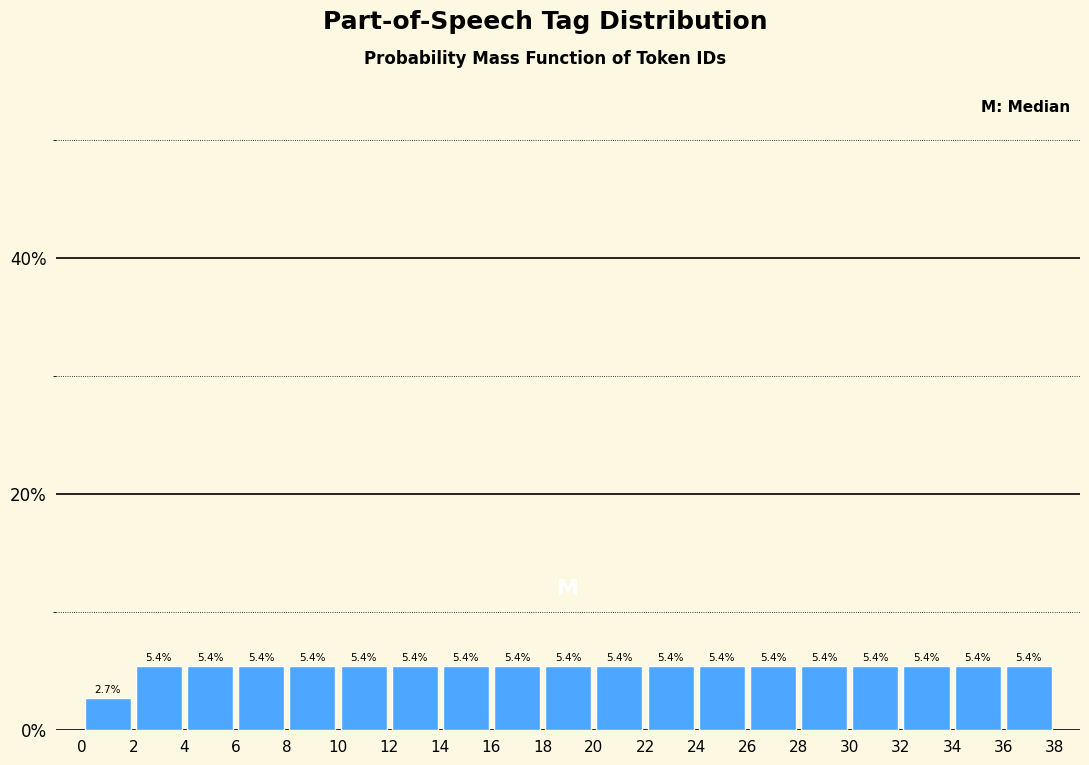

Reading left to right, transcribe this chart: for each bar, give the range it covers on the x-axis and its height.

0 to 2: 2.7
2 to 4: 5.4
4 to 6: 5.4
6 to 8: 5.4
8 to 10: 5.4
10 to 12: 5.4
12 to 14: 5.4
14 to 16: 5.4
16 to 18: 5.4
18 to 20: 5.4
20 to 22: 5.4
22 to 24: 5.4
24 to 26: 5.4
26 to 28: 5.4
28 to 30: 5.4
30 to 32: 5.4
32 to 34: 5.4
34 to 36: 5.4
36 to 38: 5.4